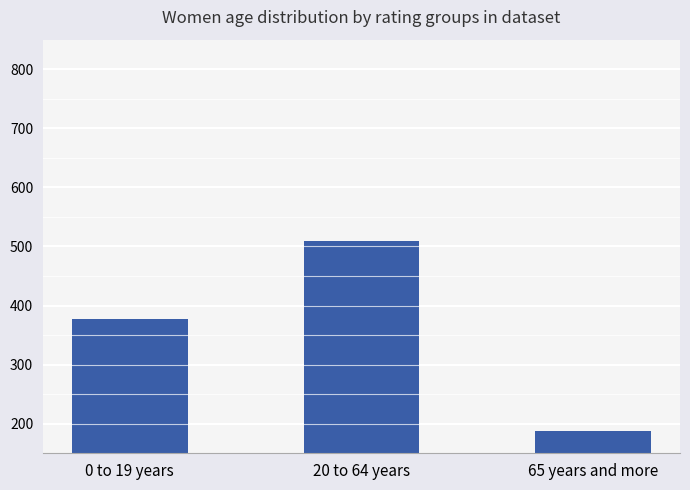

At which label is the value closest to 348?

0 to 19 years